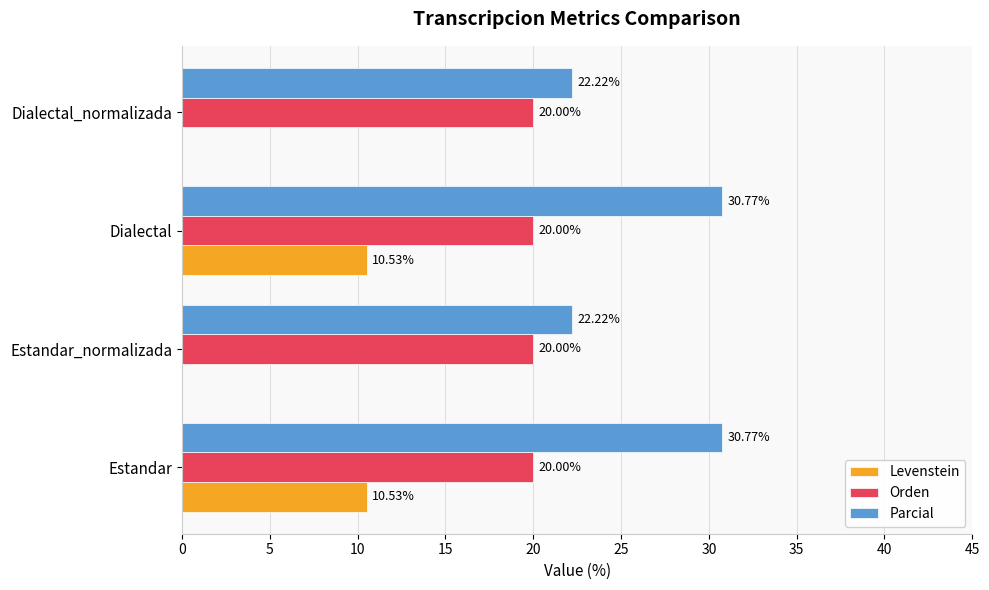

What is the total value across all series at Dialectal?

61.3